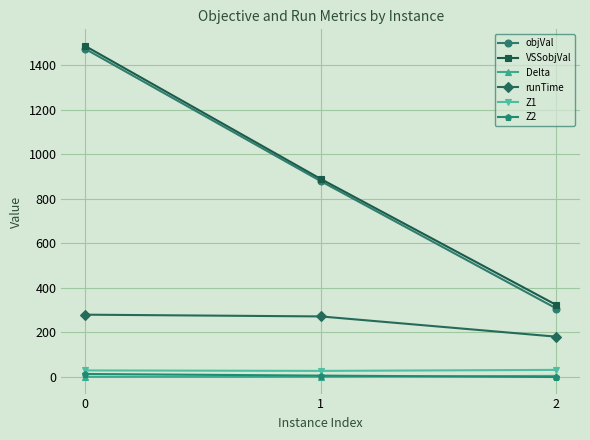

What is the value of the objVal point at the 3rd from the left?

307.6